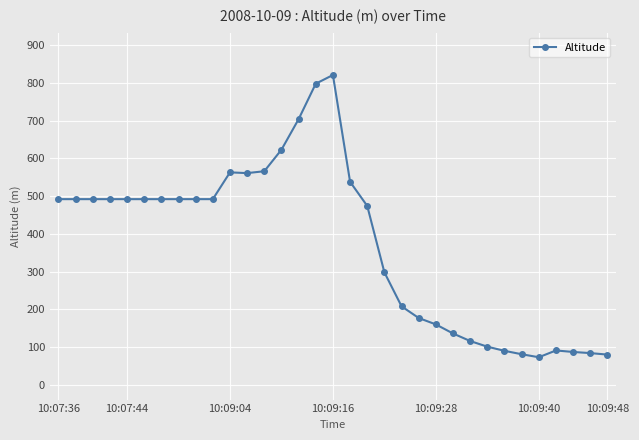

How many lines are shown in the chart?

1